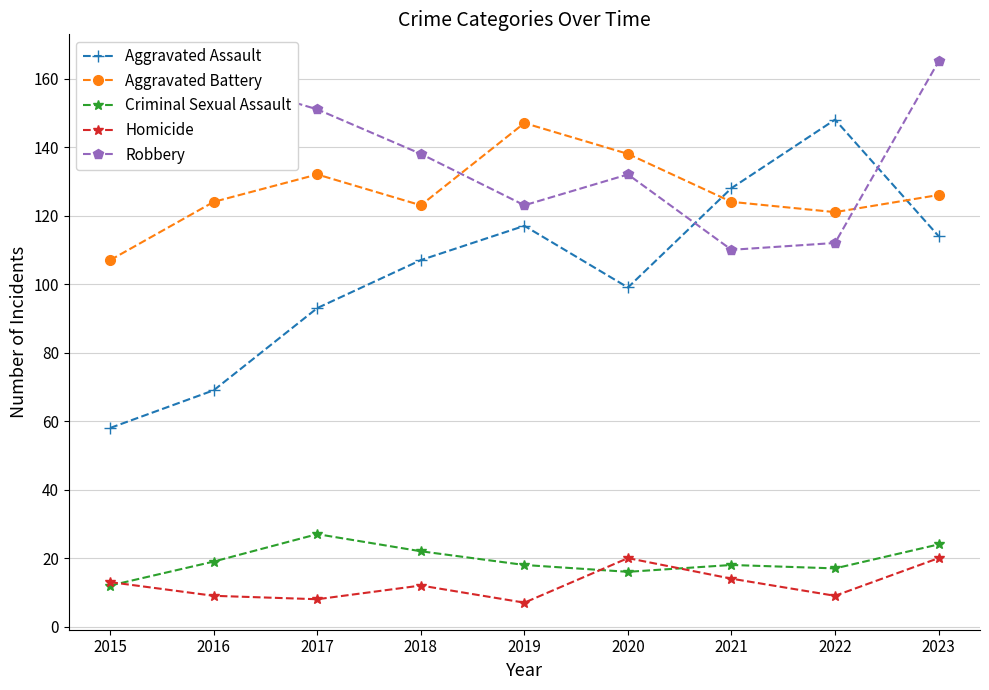

Reading left to right, list all the values displayed in this chart.

Aggravated Assault: 2015=58	2016=69	2017=93	2018=107	2019=117	2020=99	2021=128	2022=148	2023=114
Aggravated Battery: 2015=107	2016=124	2017=132	2018=123	2019=147	2020=138	2021=124	2022=121	2023=126
Criminal Sexual Assault: 2015=12	2016=19	2017=27	2018=22	2019=18	2020=16	2021=18	2022=17	2023=24
Homicide: 2015=13	2016=9	2017=8	2018=12	2019=7	2020=20	2021=14	2022=9	2023=20
Robbery: 2015=146	2016=160	2017=151	2018=138	2019=123	2020=132	2021=110	2022=112	2023=165